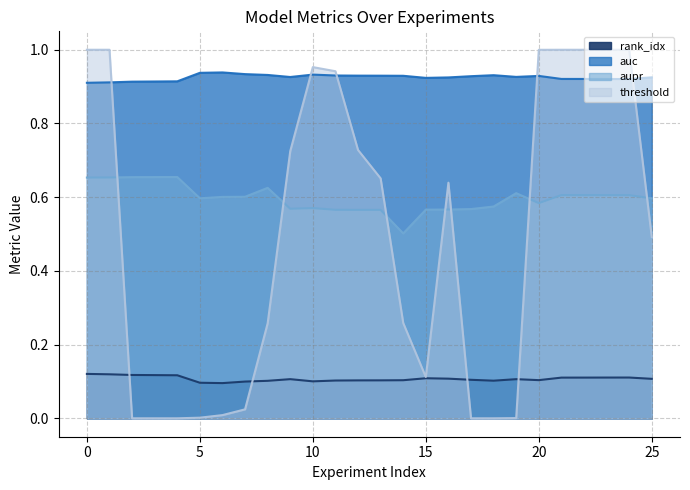

Reading left to right, what are all the values shown in this chart?

rank_idx: 0=0.1	1=0.1	2=0.1	3=0.1	4=0.1	5=0.1	6=0.1	7=0.1	8=0.1	9=0.1	10=0.1	11=0.1	12=0.1	13=0.1	14=0.1	15=0.1	16=0.1	17=0.1	18=0.1	19=0.1	20=0.1	21=0.1	22=0.1	23=0.1	24=0.1	25=0.1
auc: 0=0.9	1=0.9	2=0.9	3=0.9	4=0.9	5=0.9	6=0.9	7=0.9	8=0.9	9=0.9	10=0.9	11=0.9	12=0.9	13=0.9	14=0.9	15=0.9	16=0.9	17=0.9	18=0.9	19=0.9	20=0.9	21=0.9	22=0.9	23=0.9	24=0.9	25=0.9
aupr: 0=0.7	1=0.7	2=0.7	3=0.7	4=0.7	5=0.6	6=0.6	7=0.6	8=0.6	9=0.6	10=0.6	11=0.6	12=0.6	13=0.6	14=0.5	15=0.6	16=0.6	17=0.6	18=0.6	19=0.6	20=0.6	21=0.6	22=0.6	23=0.6	24=0.6	25=0.6
threshold: 0=1.0	1=1.0	2=0.0	3=0.0	4=0.0	5=0.0	6=0.0	7=0.0	8=0.3	9=0.7	10=1.0	11=0.9	12=0.7	13=0.7	14=0.3	15=0.1	16=0.6	17=0.0	18=0.0	19=0.0	20=1.0	21=1.0	22=1.0	23=1.0	24=1.0	25=0.5